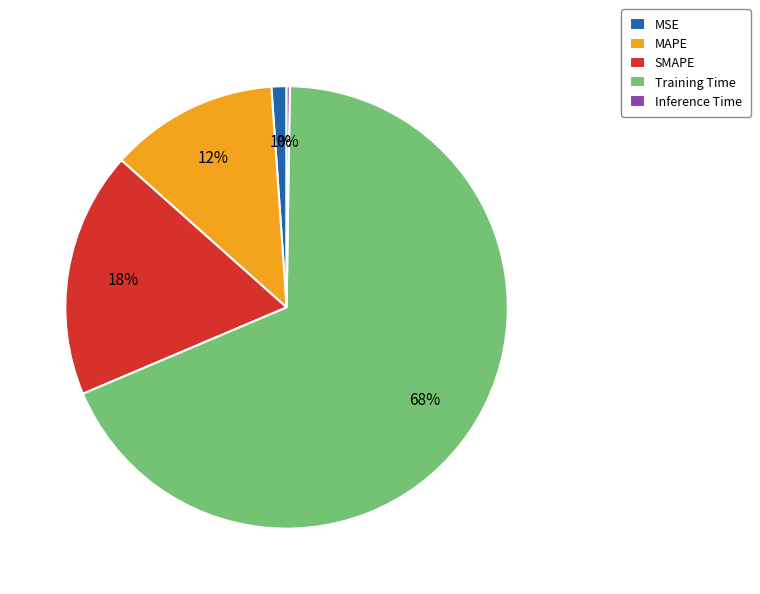

To the nearest percent, what is the average slice percentage?

20%